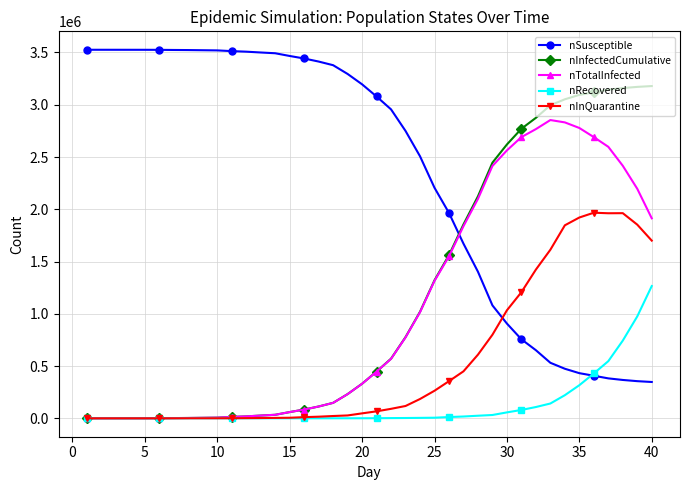

List the series in order of their peak value, highest first.

nSusceptible, nInfectedCumulative, nTotalInfected, nInQuarantine, nRecovered